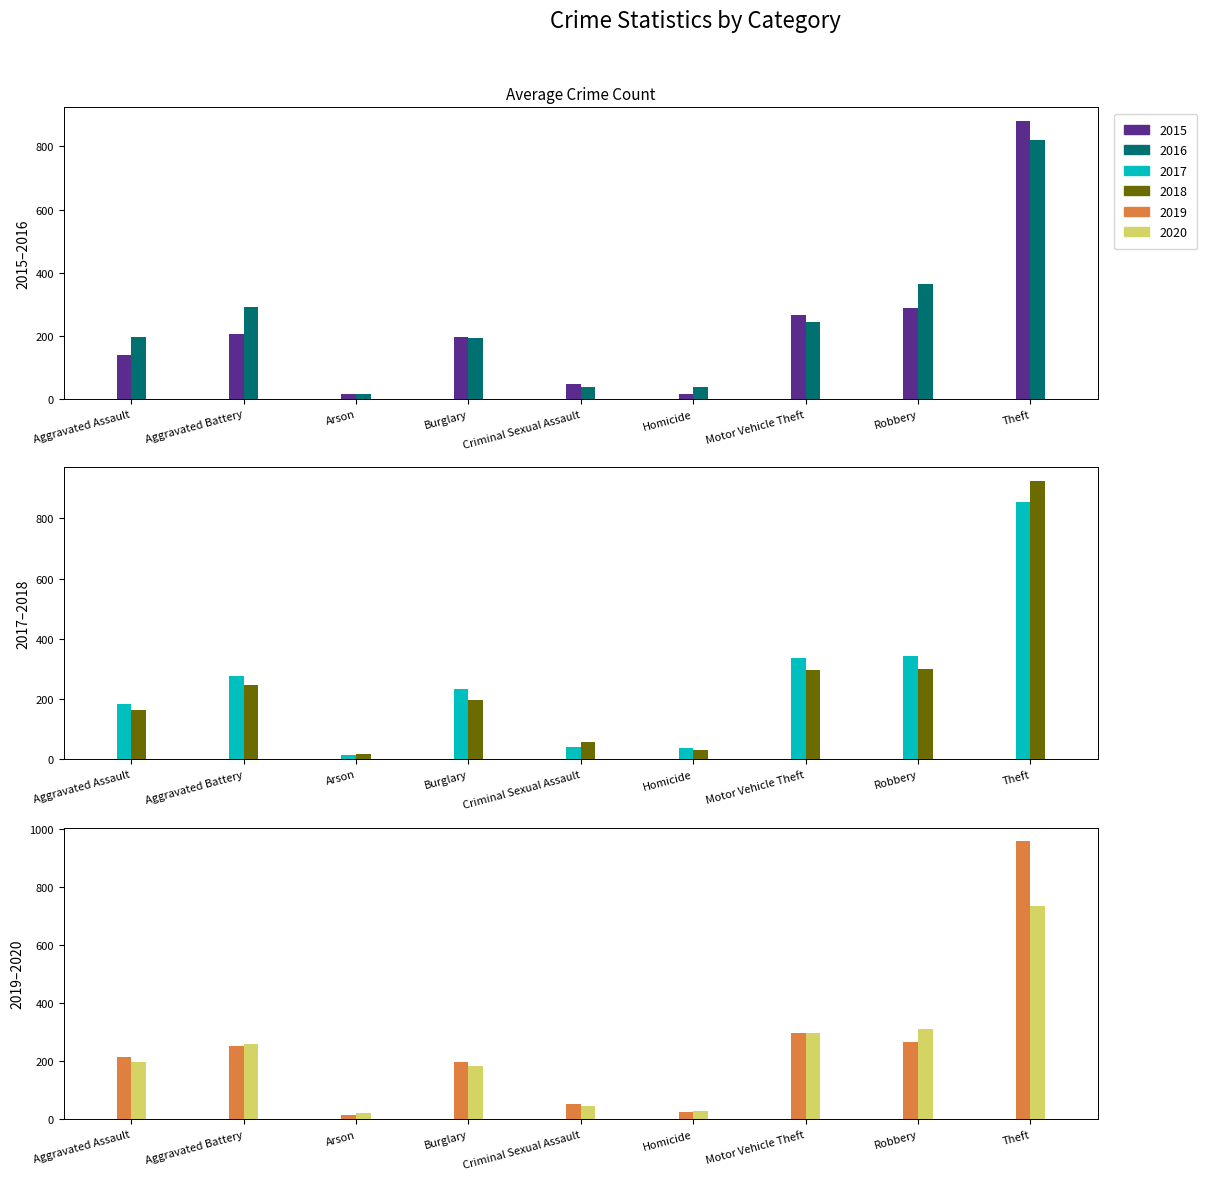

What is the average value of the 2019 series?

254